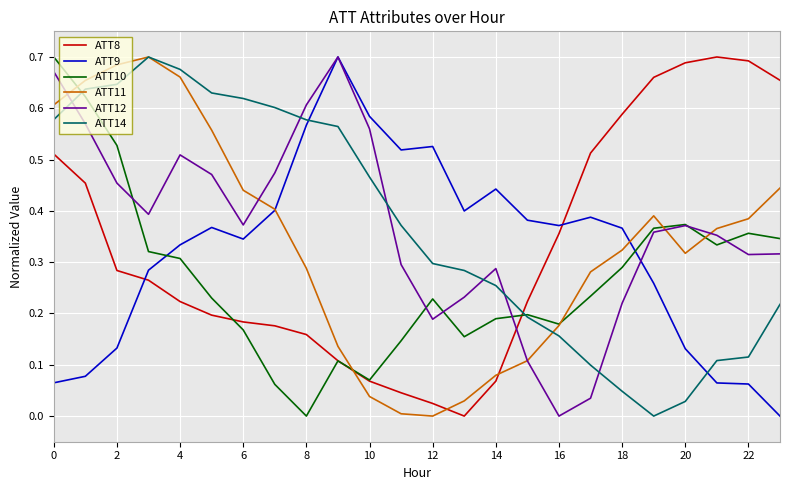

Does the chart display data point markers on the line(s)?

No